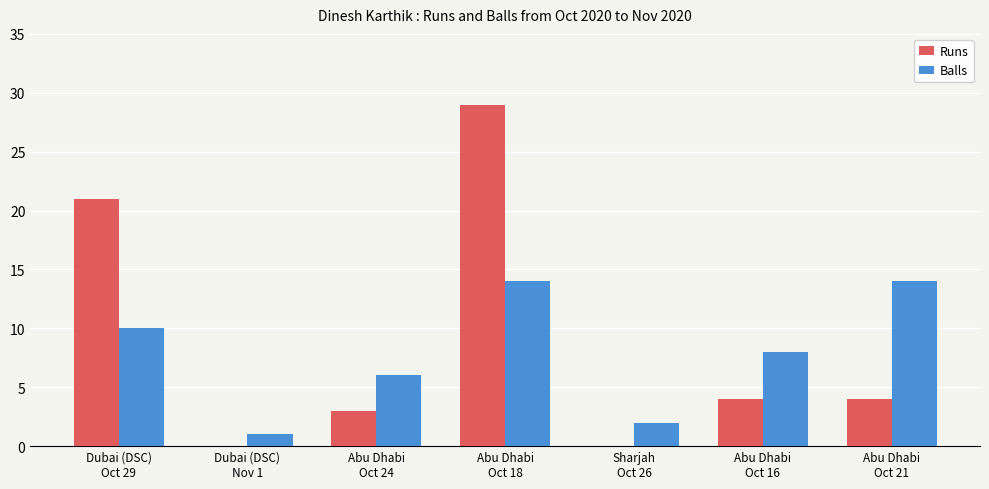

What is the maximum value for Runs?

29